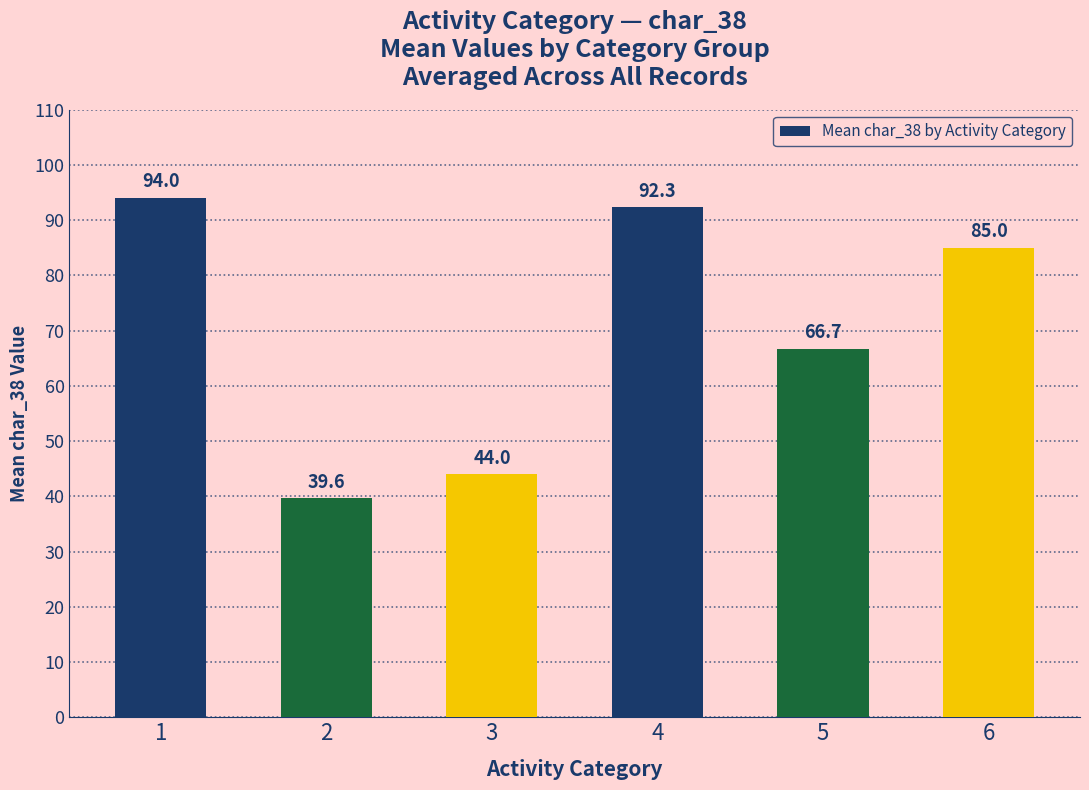

Reading right to left, transcribe all the data shown in this chart.

85.0	66.7	92.3	44.0	39.6	94.0